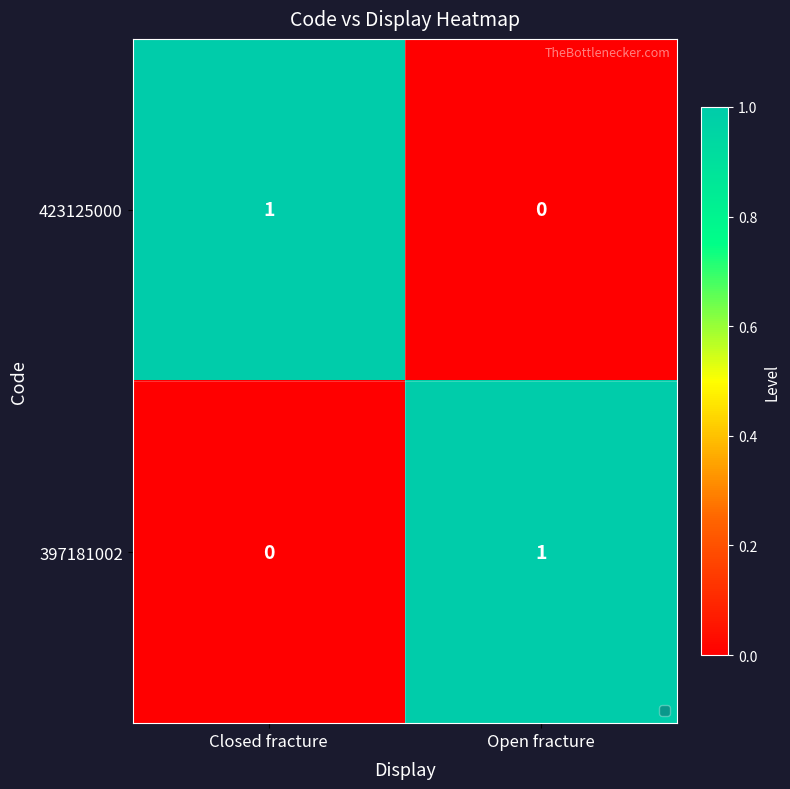

What is the greatest value displayed?

1